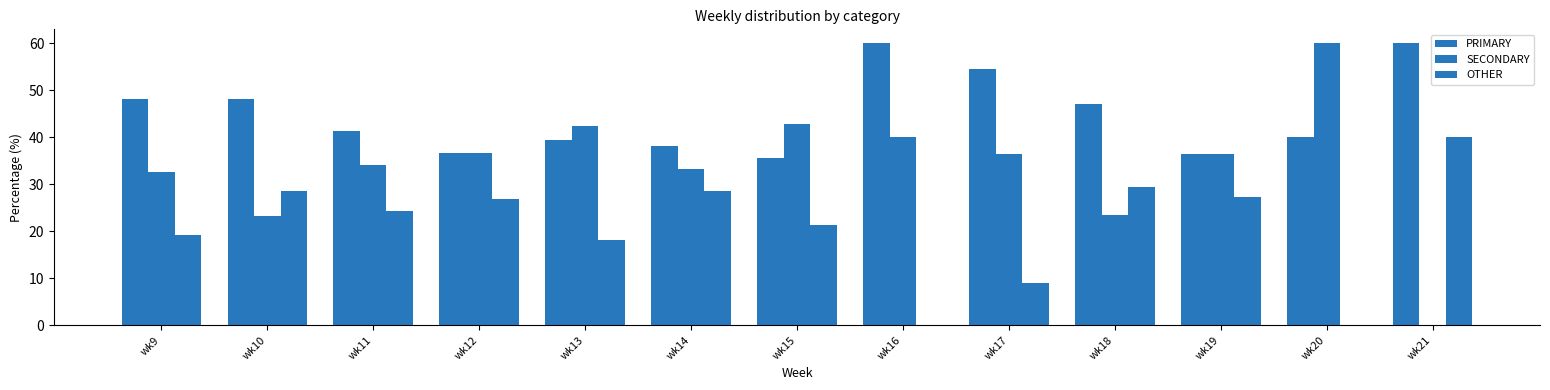

Reading left to right, transcribe all the data shown in this chart.

PRIMARY: wk9=48.1	wk10=48.2	wk11=41.5	wk12=36.6	wk13=39.4	wk14=38.1	wk15=35.7	wk16=60.0	wk17=54.5	wk18=47.1	wk19=36.4	wk20=40.0	wk21=60.0
SECONDARY: wk9=32.7	wk10=23.2	wk11=34.1	wk12=36.6	wk13=42.4	wk14=33.3	wk15=42.9	wk16=40.0	wk17=36.4	wk18=23.5	wk19=36.4	wk20=60.0	wk21=0.0
OTHER: wk9=19.2	wk10=28.6	wk11=24.4	wk12=26.8	wk13=18.2	wk14=28.6	wk15=21.4	wk16=0.0	wk17=9.1	wk18=29.4	wk19=27.3	wk20=0.0	wk21=40.0